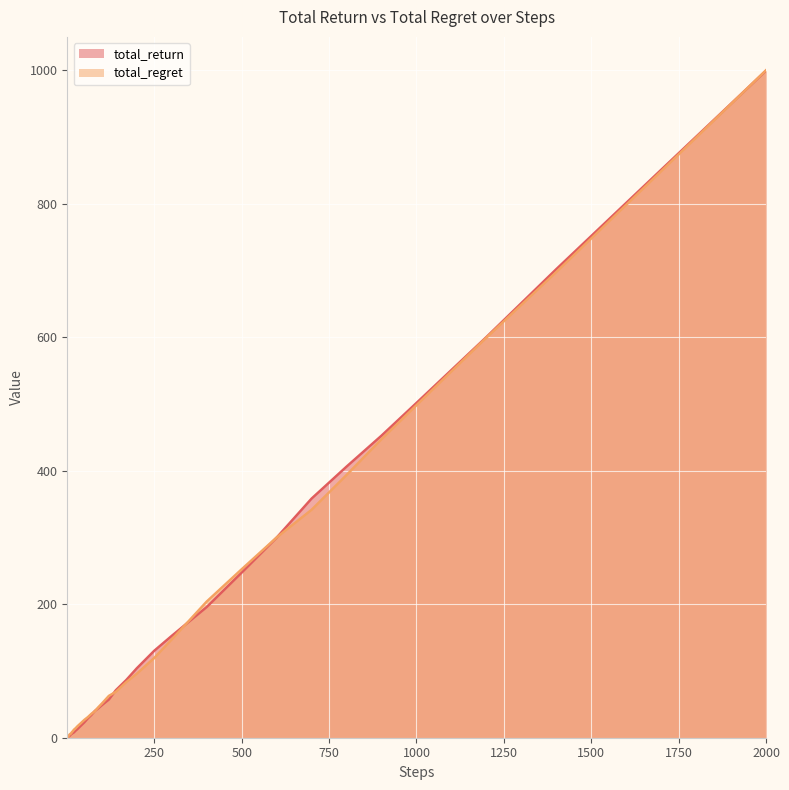

At how many categories does at least one series exceed 310?

8